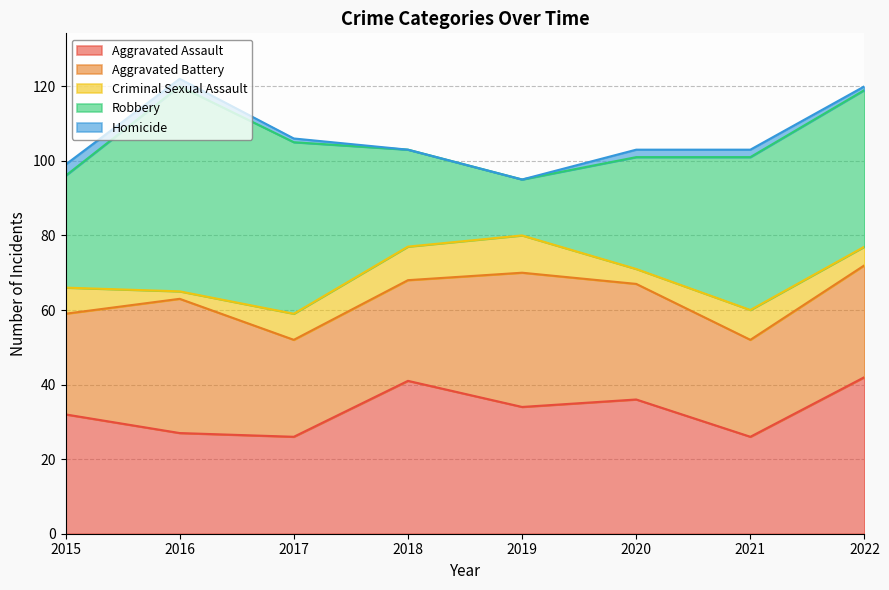

True or false: Criminal Sexual Assault and Robbery intersect in this chart.

False